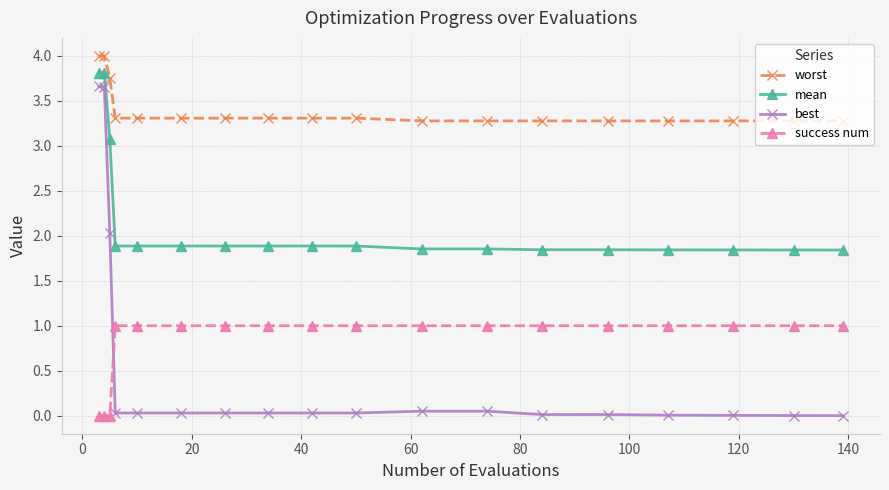

True or false: best and worst cross at least once.

False